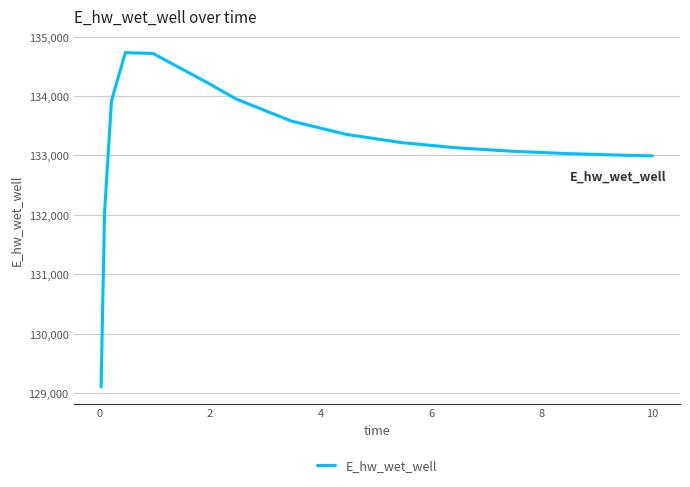

What is the difference between the maximum and minimum values?

5621.2